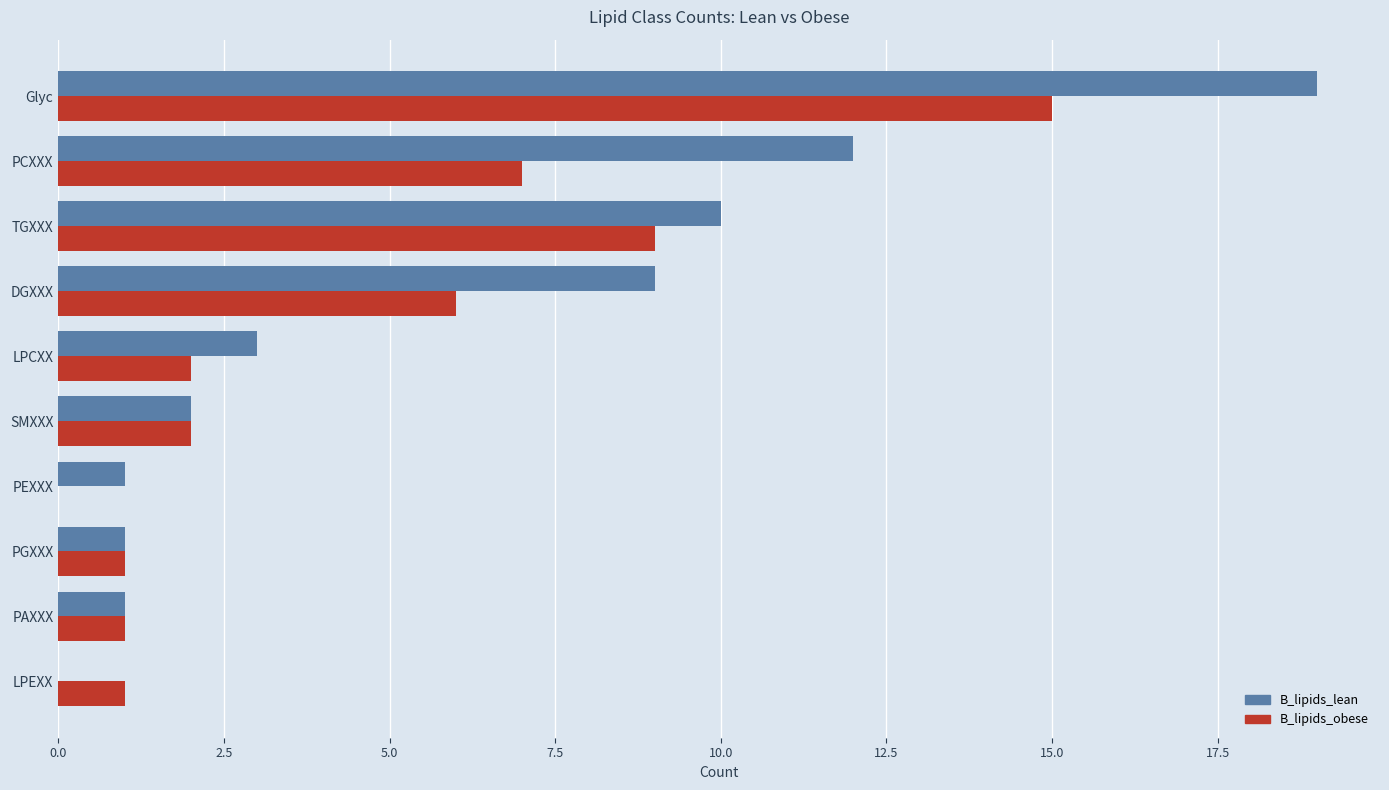

What is the total value across all series at PCXXX?

19